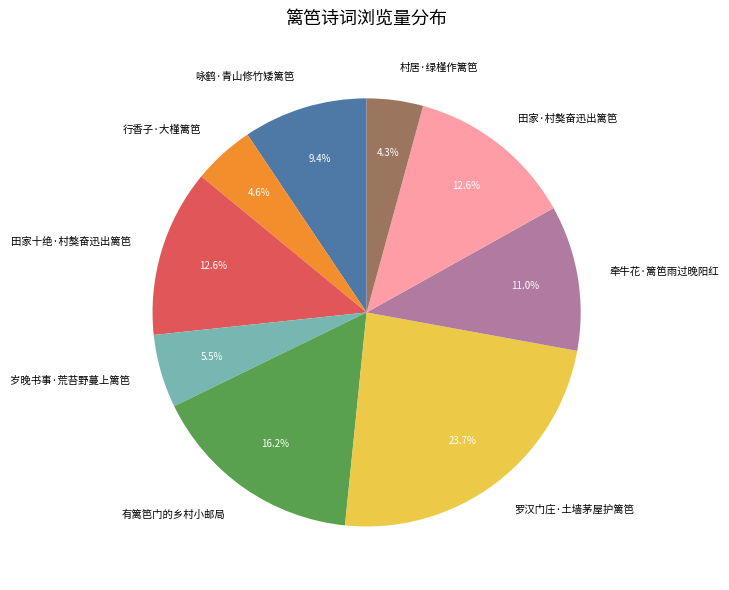

What percentage is the 田家·村獒奋迅出篱笆 slice, to the nearest percent?

13%